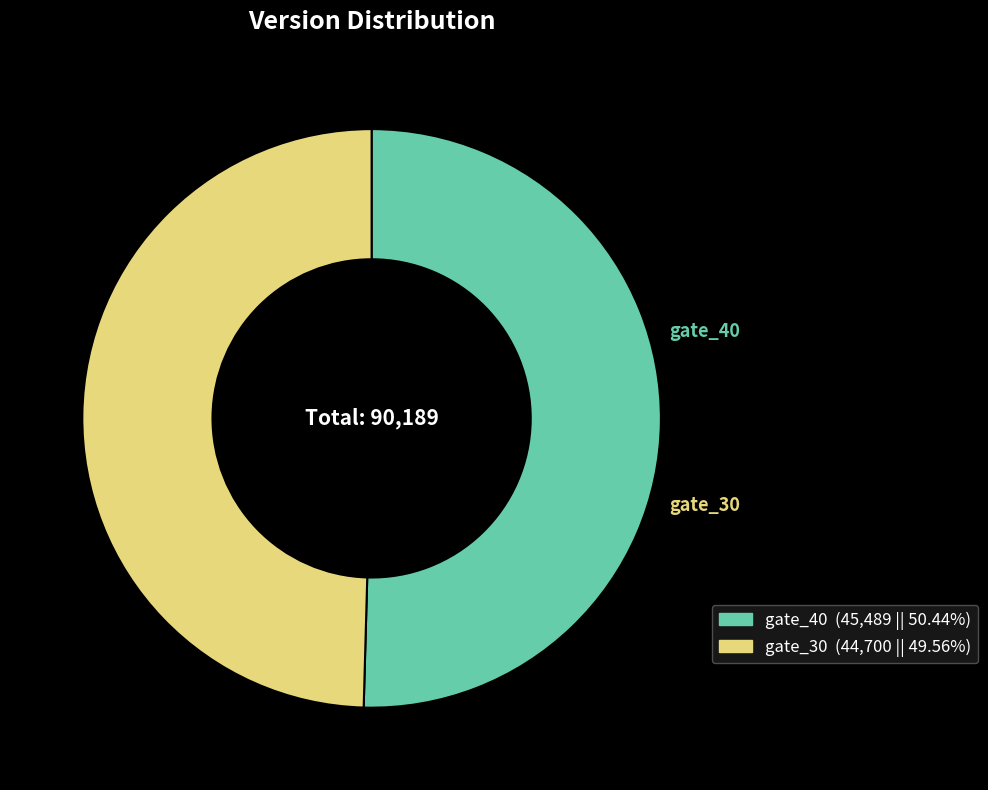

To the nearest percent, what is the combined percentage of gate_30 and gate_40?

100%